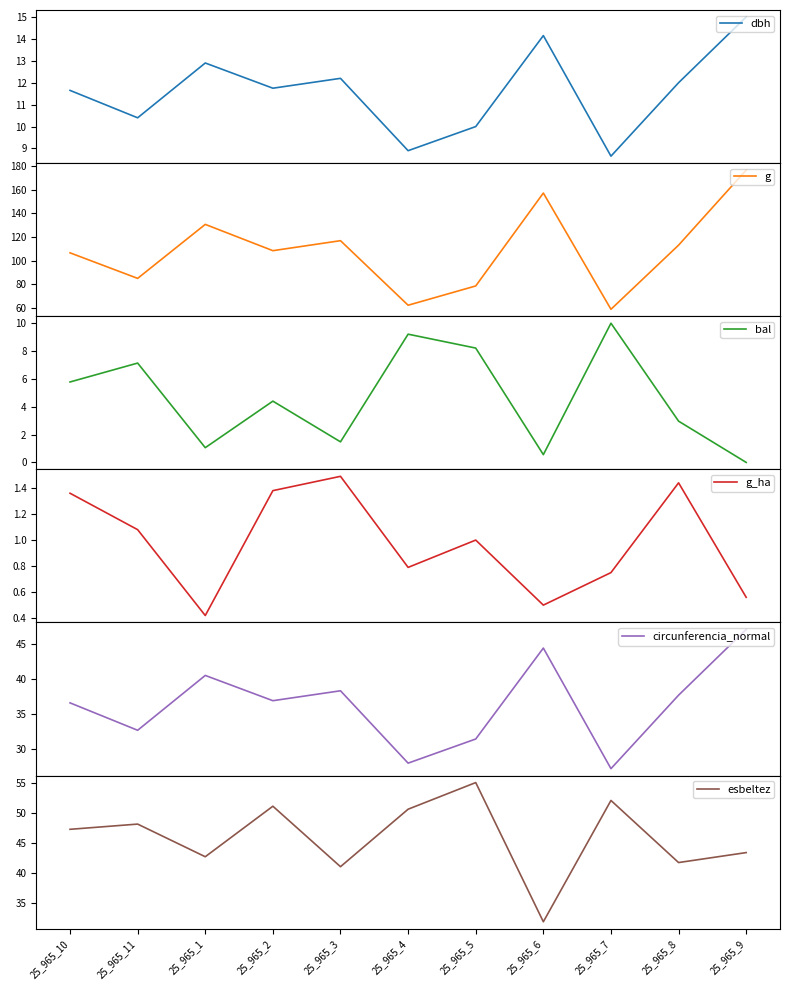

What is the value of the g_ha point at the 6th from the left?

0.8